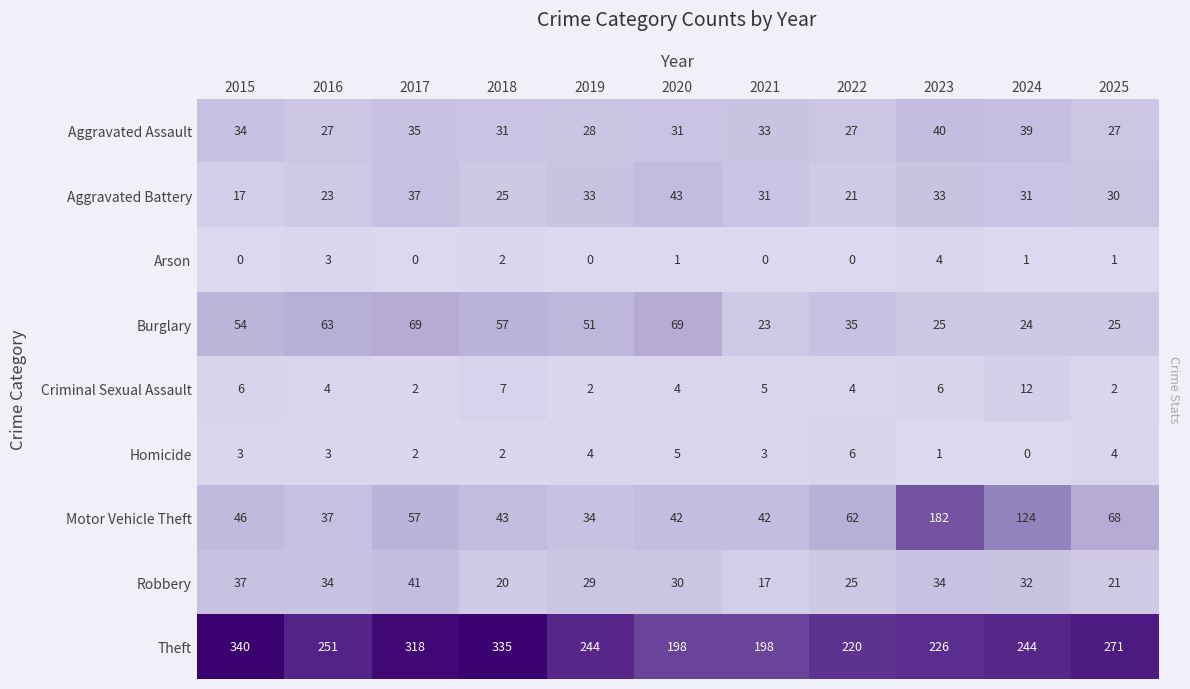

What is the minimum value for Burglary?

23